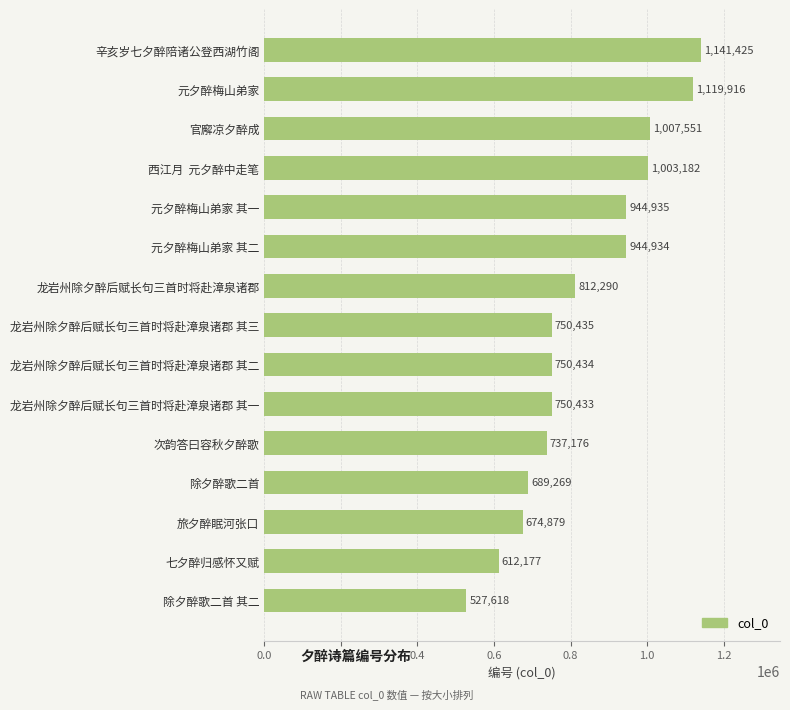

What is the change in value from 龙岩州除夕醉后赋长句三首时将赴漳泉诸郡 其二 to 元夕醉梅山弟家 其二?

+194500